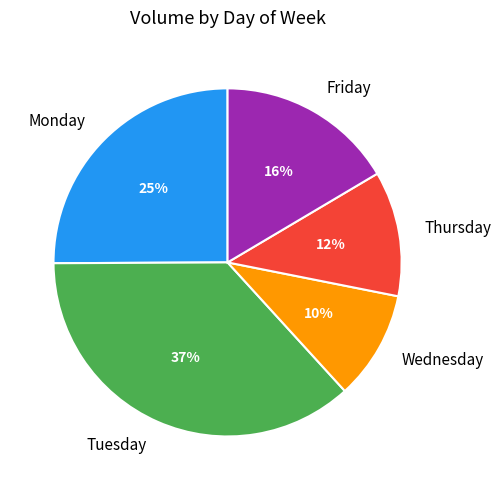

Is there a majority slice in this chart?

No